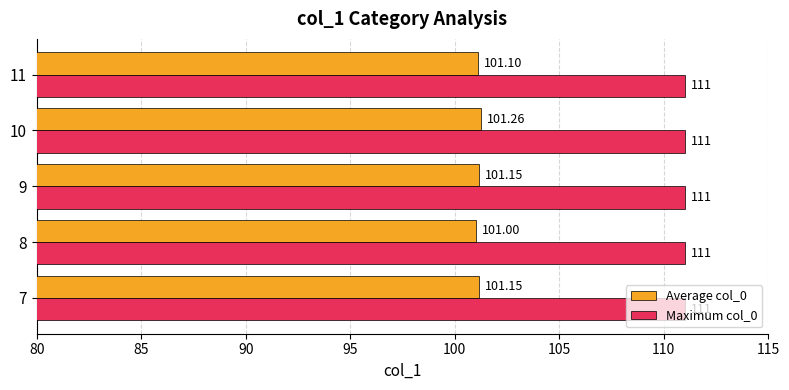

Rank the series by their average value, from lowest to highest.

Average col_0, Maximum col_0